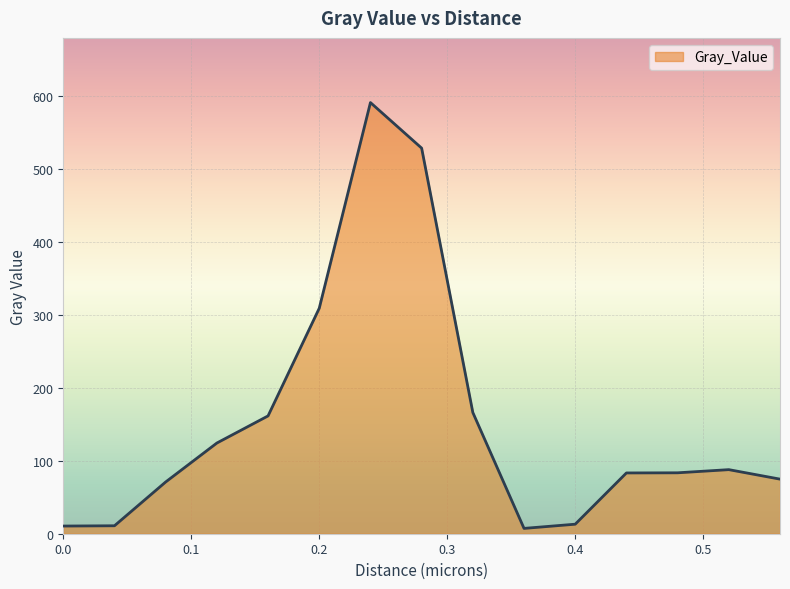

How many lines are shown in the chart?

1